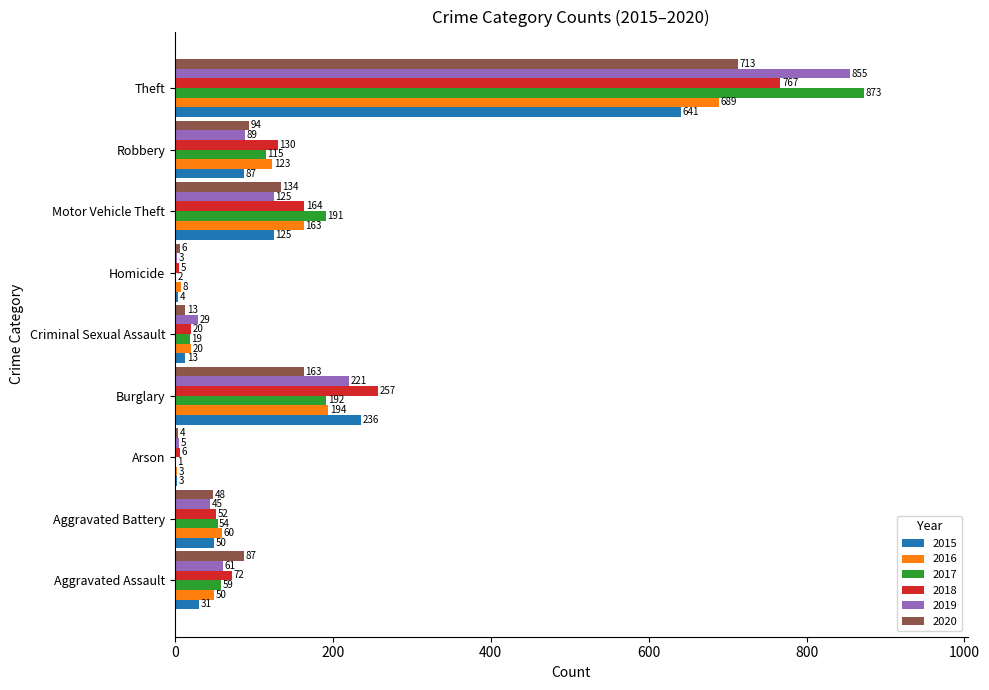

What are all the series names shown in the legend?

2015, 2016, 2017, 2018, 2019, 2020